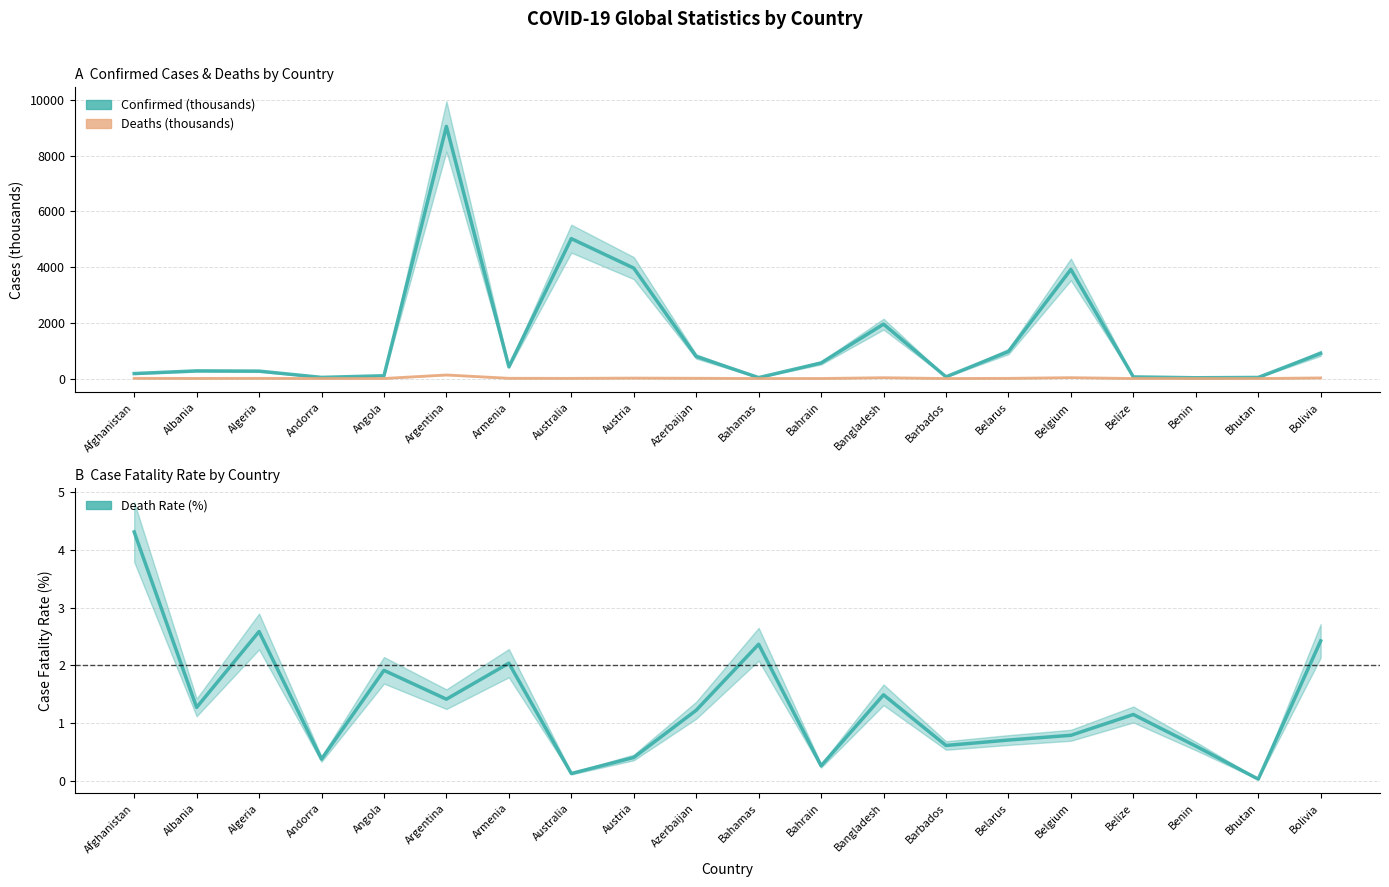

Rank the series at Bhutan from lowest to highest value.

Deaths (thousands), Death Rate (%), Confirmed (thousands)